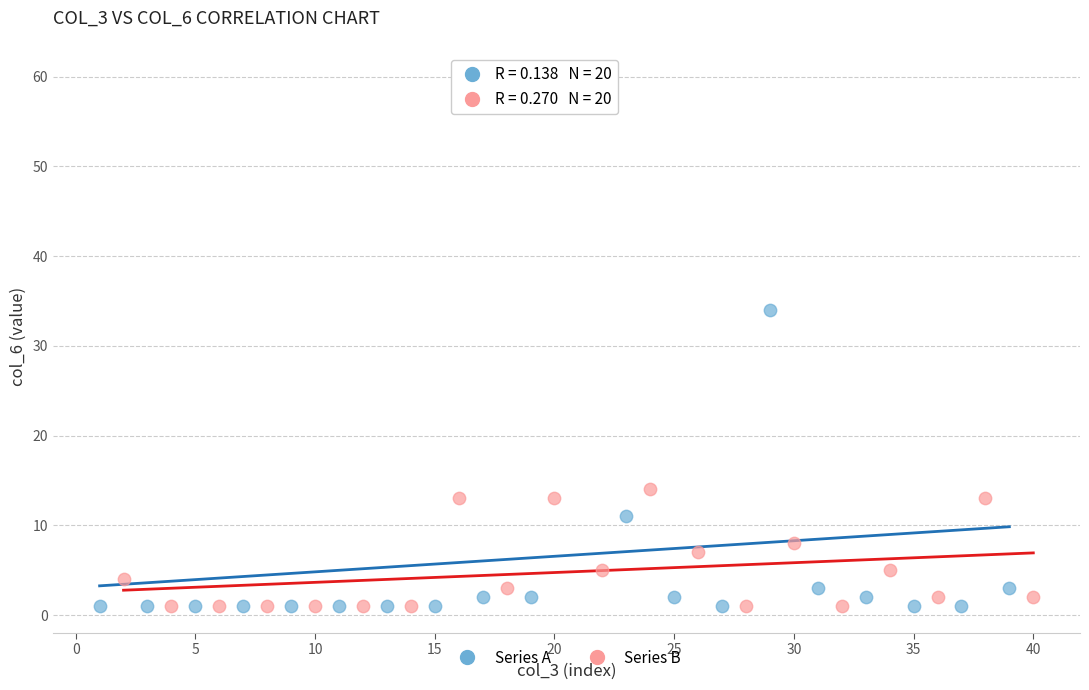

Which series reaches the maximum Y coordinate?

Series A